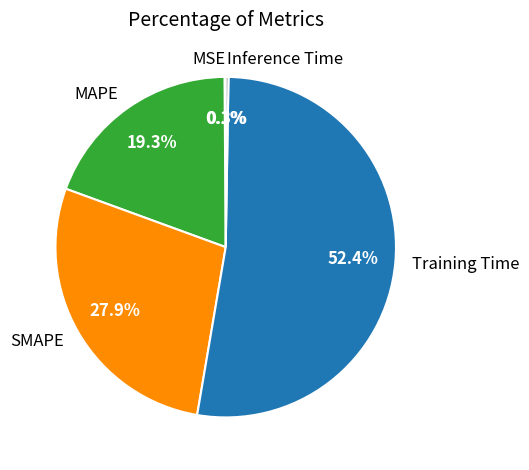

What portion of the pie excludes Training Time?

47.6%